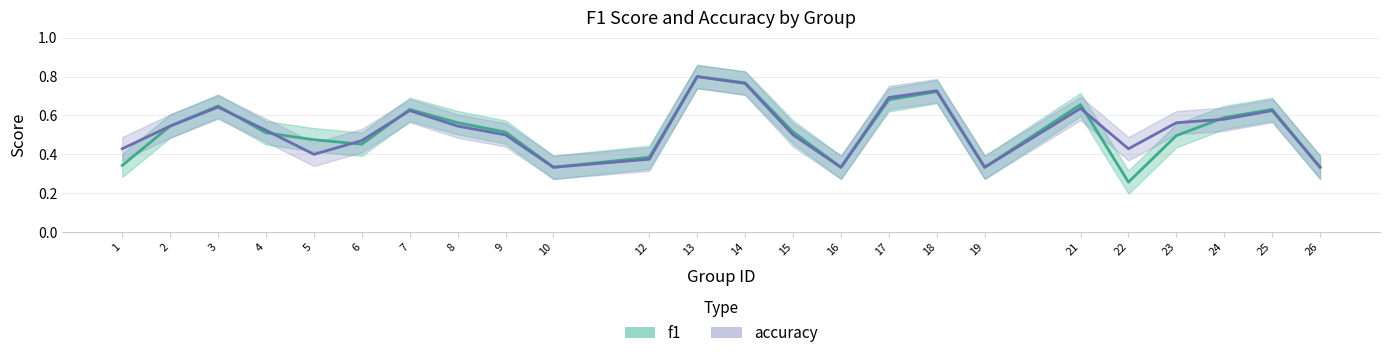

What is the difference between the accuracy values at 8 and 7?

0.1